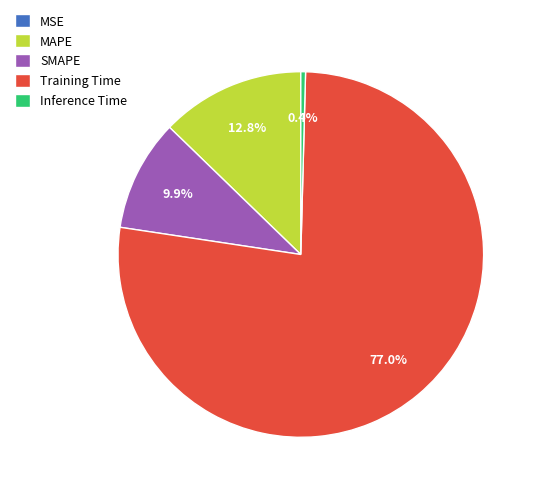

Which slice is the largest?

Training Time